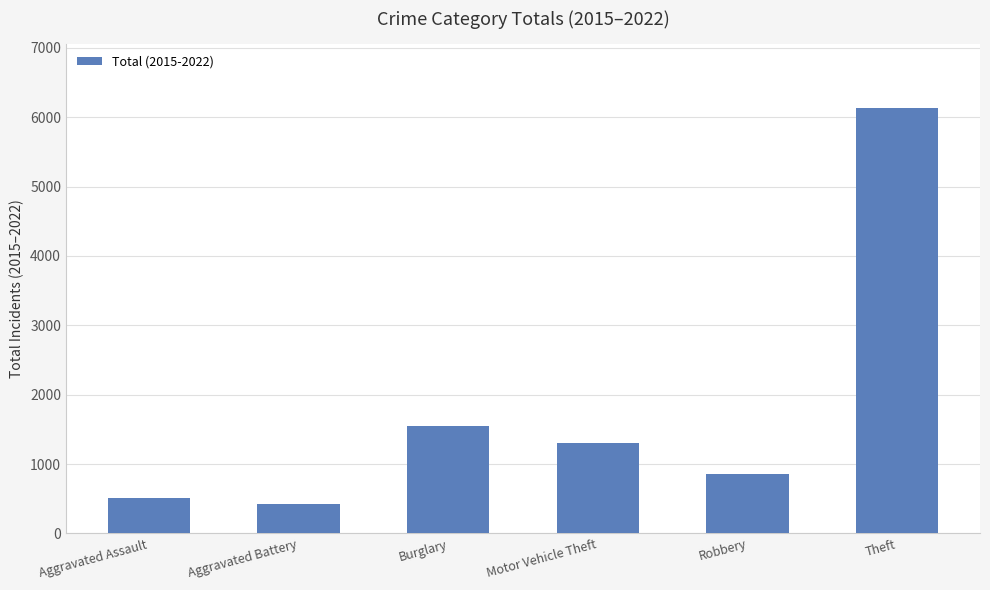

True or false: the data shows 1497 at Robbery.

False